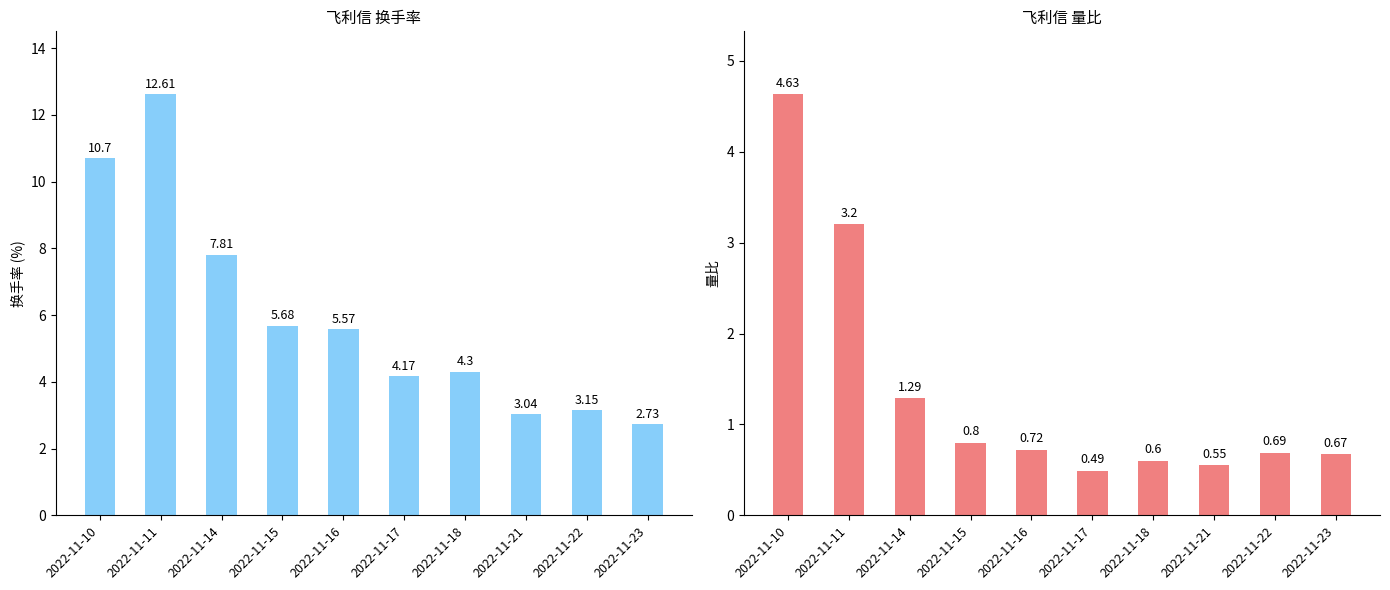

What is the sum of the 量比 values at 2022-11-15 and 2022-11-23?

1.5